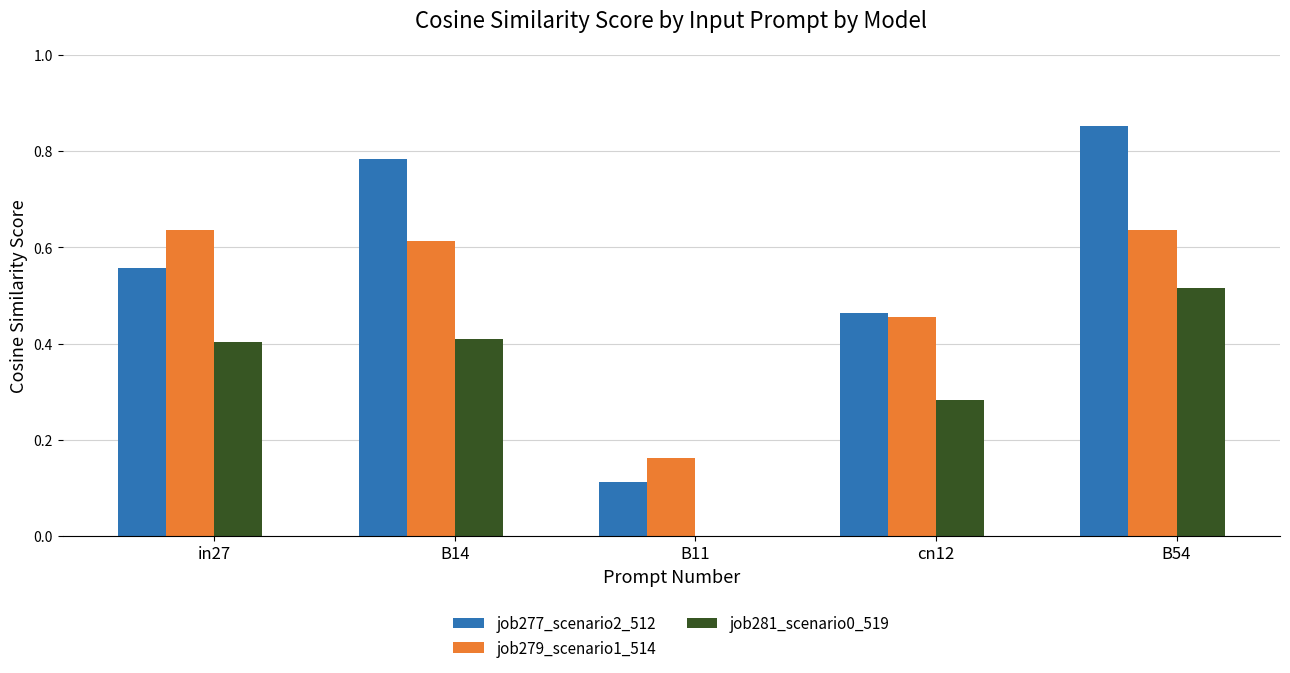

True or false: job277_scenario2_512 has a value of 1.0 at B14.

False